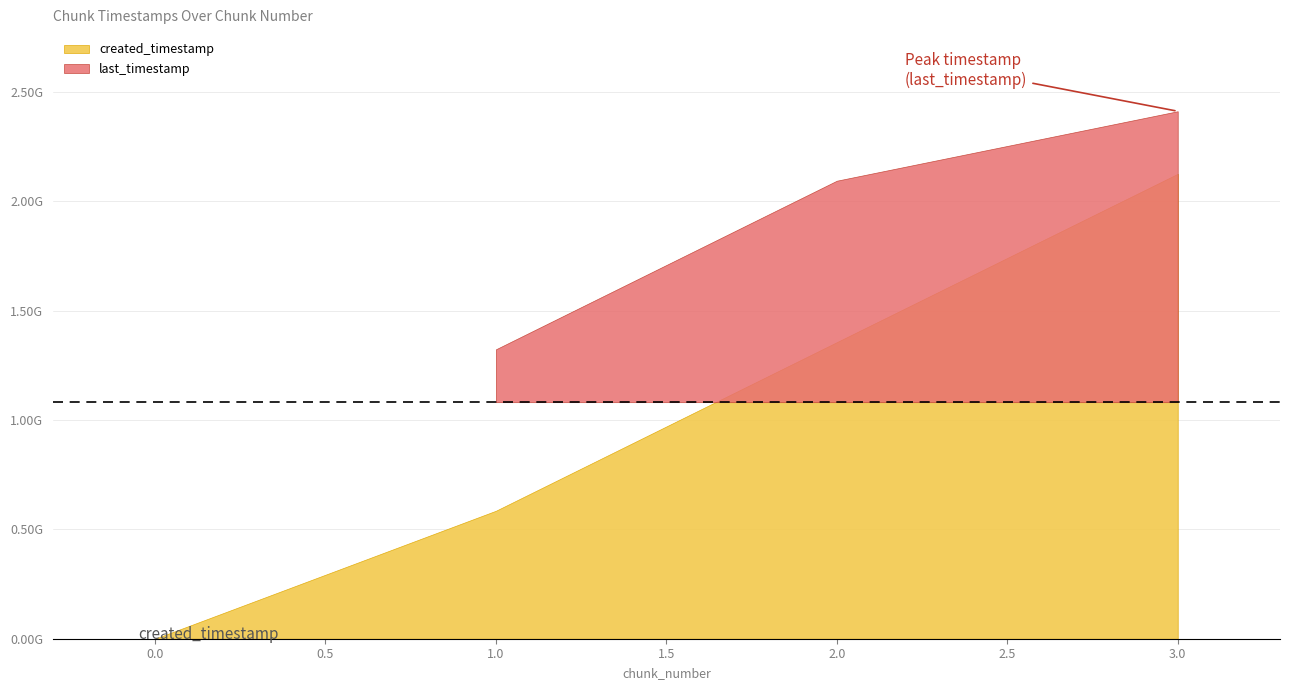

True or false: last_timestamp has a value of 278601377306 at 1.

False